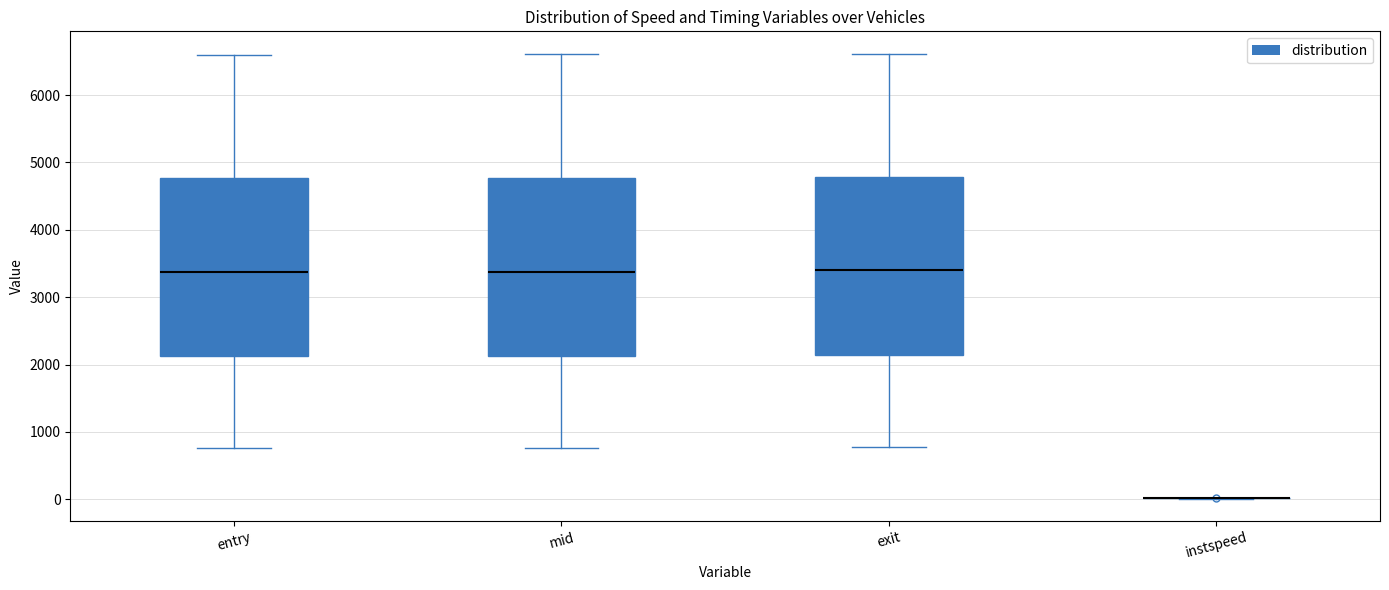

Reading left to right, read every box against the y-axis: the position of its median line, the range the box covers, and the ends of its whiskers. The values are not printed on the chart, so give them approximately, as read against the axis.

entry: median 3400, box 2100 to 4800, whiskers 800 to 6600
mid: median 3400, box 2100 to 4800, whiskers 800 to 6600
exit: median 3400, box 2100 to 4800, whiskers 800 to 6600
instspeed: box collapsed to a line at 0, whiskers 0 to 0